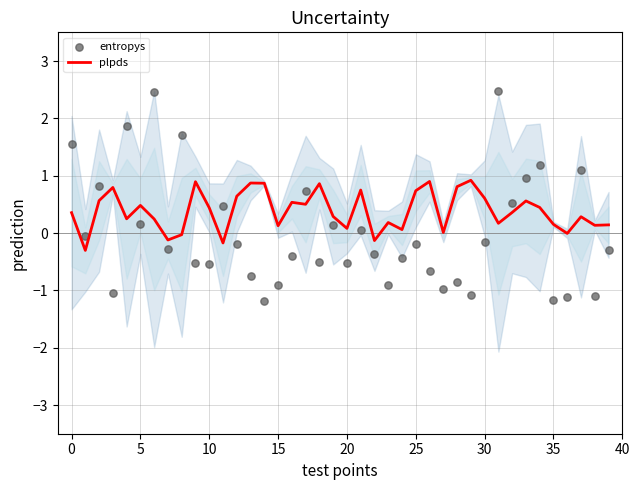

What are all the series names shown in the legend?

plpds, entropys